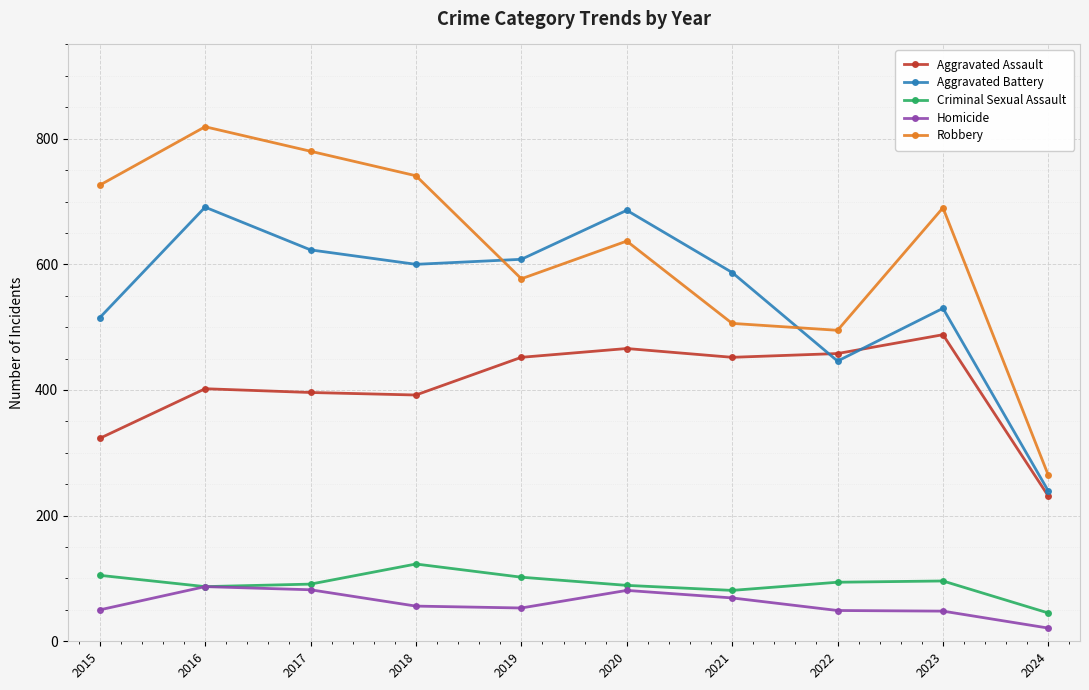

The value of Criminal Sexual Assault at 2023 is 96. True or false?

True